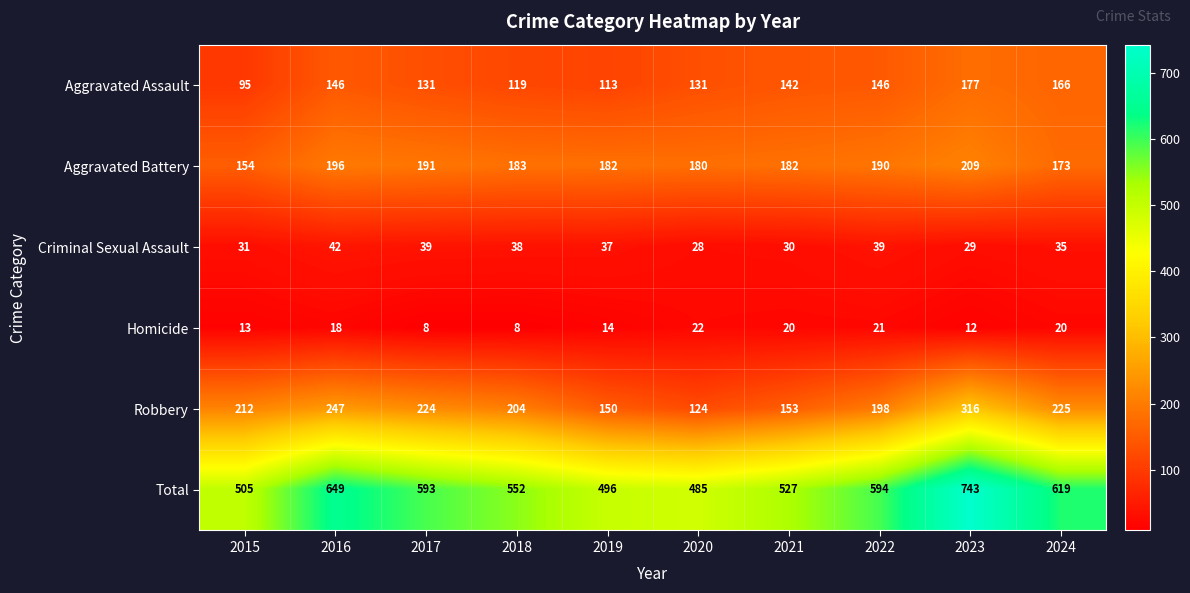

Which series changed the most between 2022 and 2023?

Total